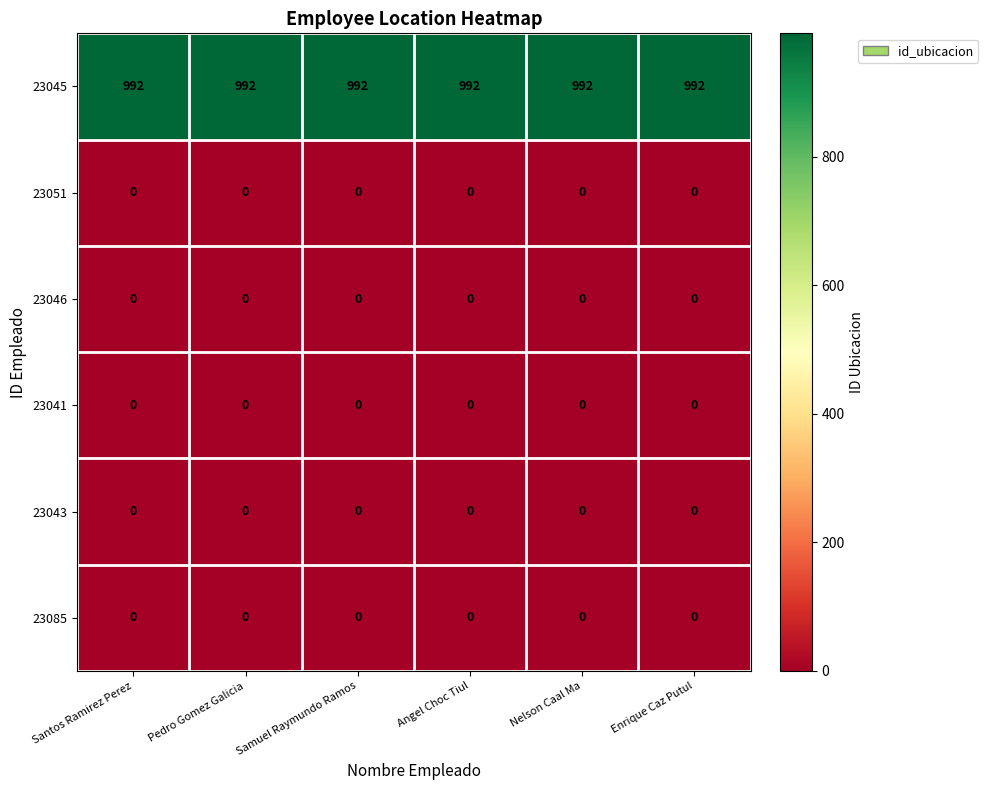

The value of 23041 at Enrique Caz Putul is 0. True or false?

True